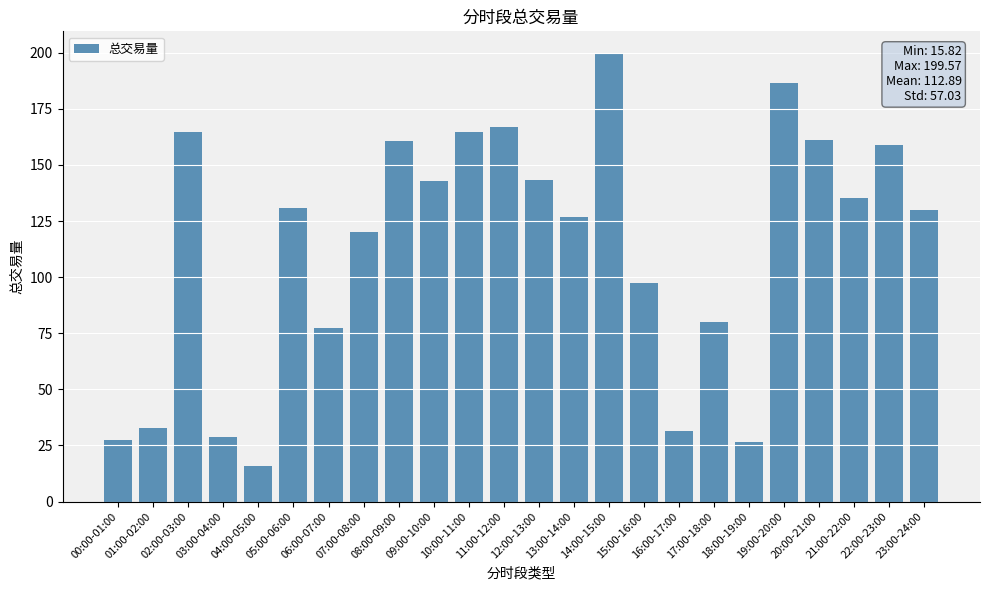

What is the difference between the values at 15:00-16:00 and 13:00-14:00?

29.3